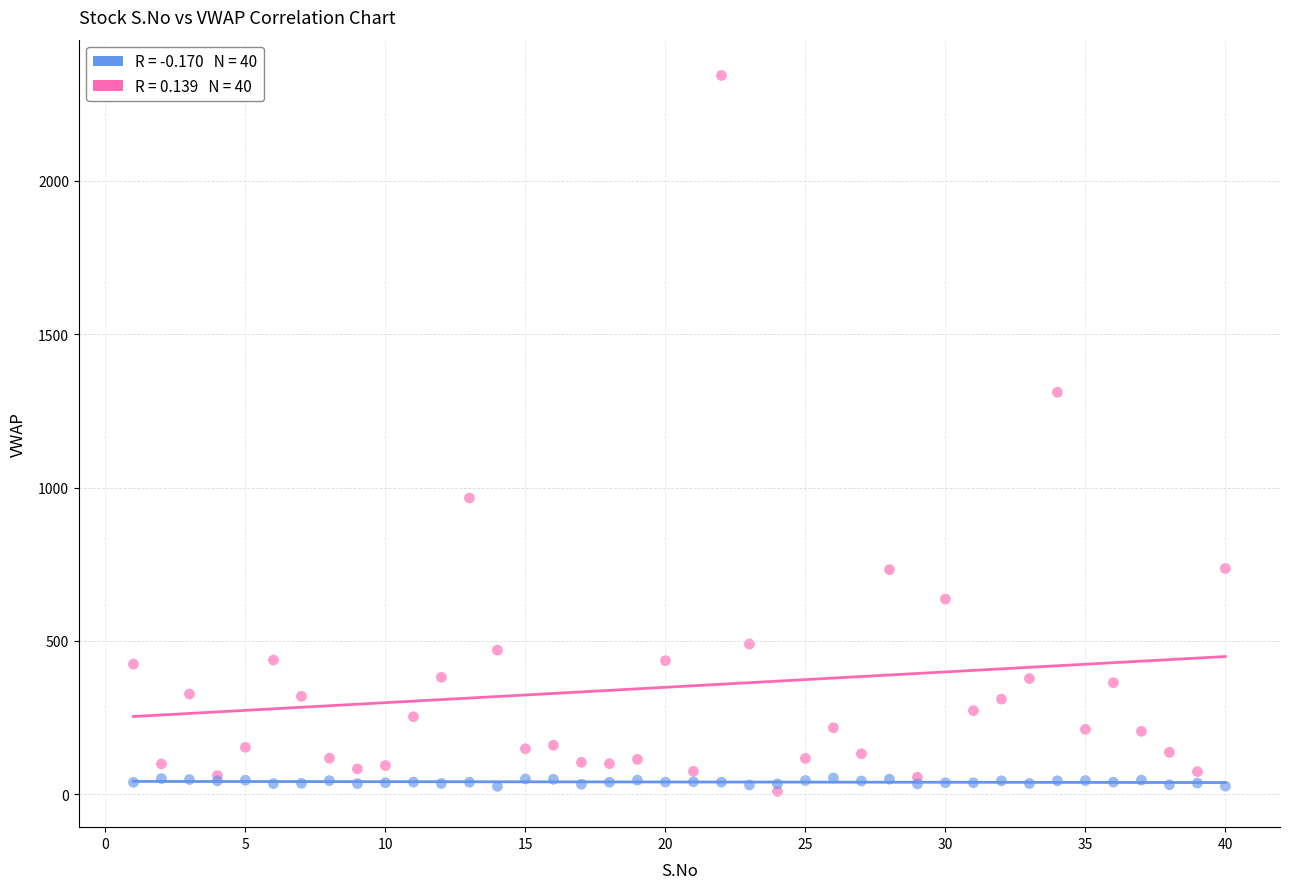

Across all series, what Y value is closest to 1176?

1310.8